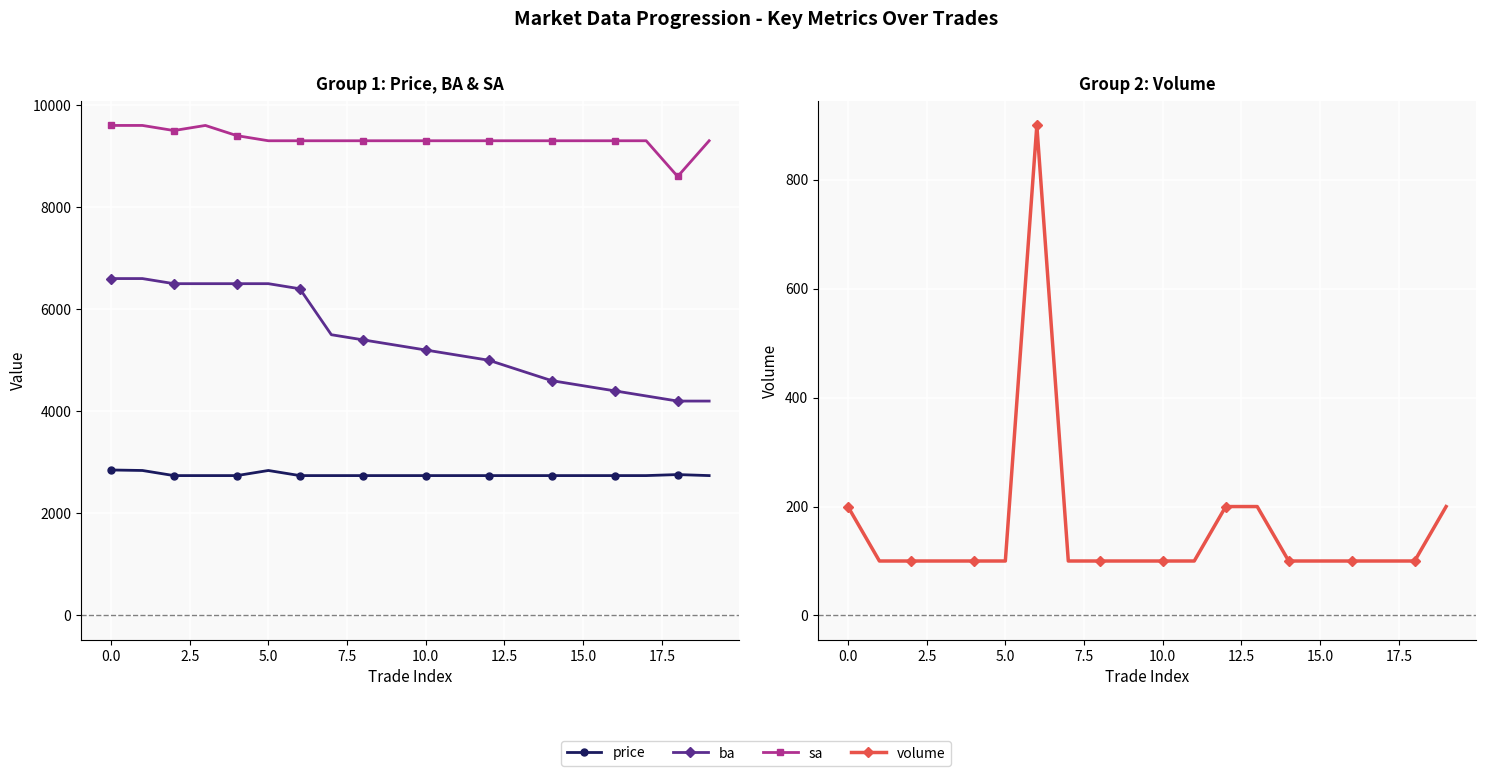

Rank the series by their average value, from highest to lowest.

sa, ba, price, volume